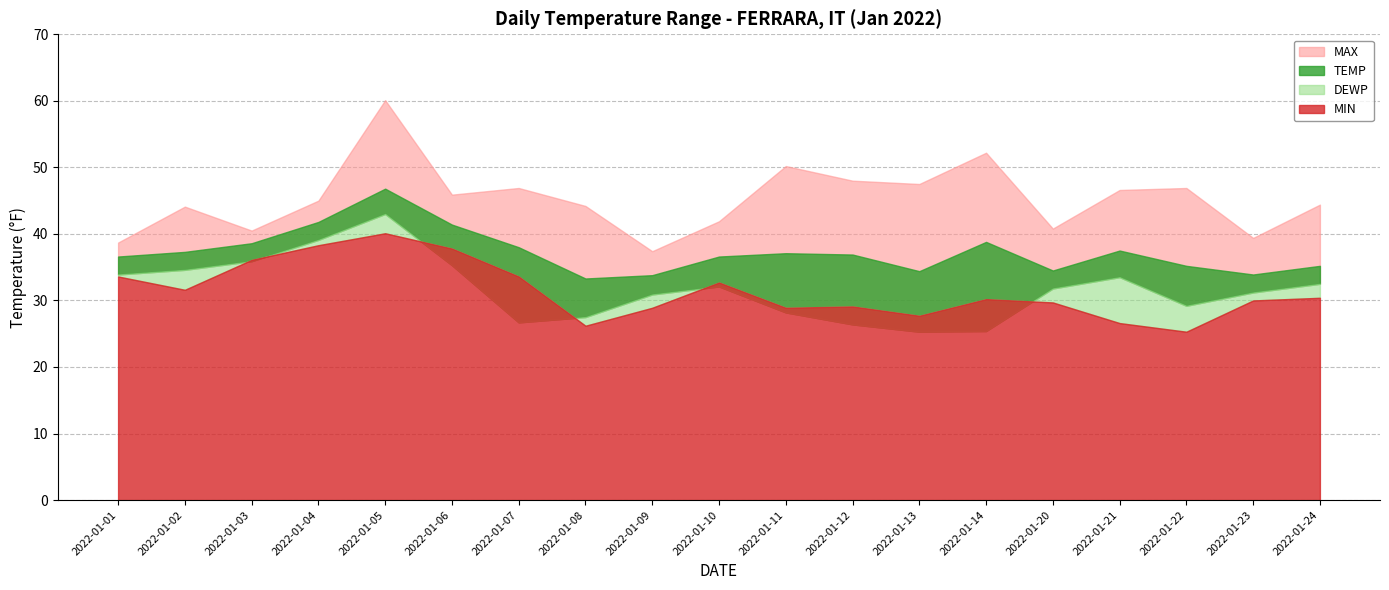

Which category has the highest value across all series?

2022-01-05